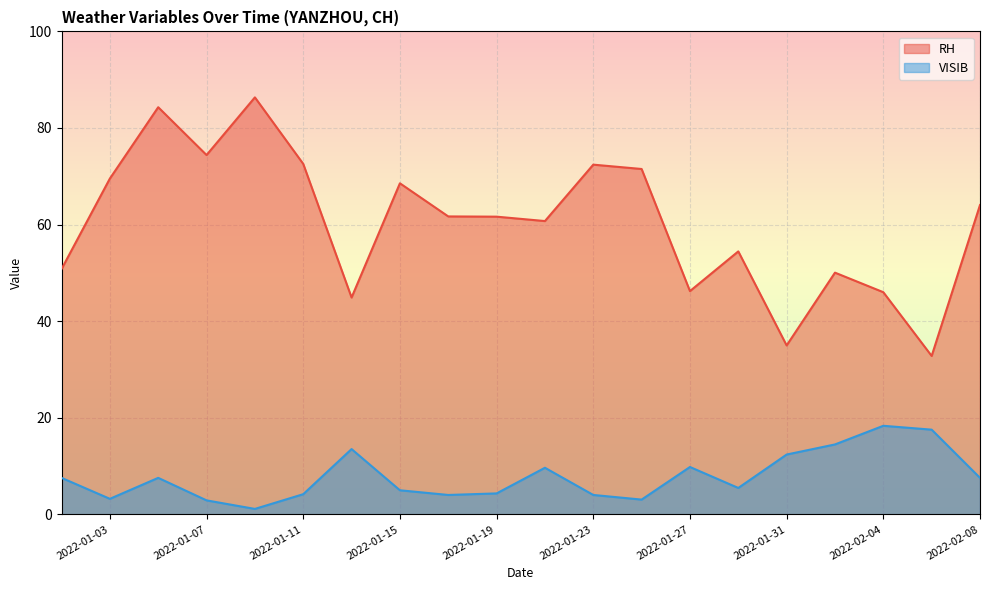

Reading left to right, extract all data points from this chart.

RH: 50.8	69.5	84.3	74.4	86.3	72.6	44.9	68.5	61.7	61.6	60.7	72.4	71.5	46.2	54.5	35.0	50.0	46.0	32.8	64.0
VISIB: 7.6	3.2	7.6	2.9	1.1	4.2	13.5	5.0	4.0	4.3	9.7	4.0	3.1	9.8	5.5	12.4	14.5	18.3	17.5	7.6